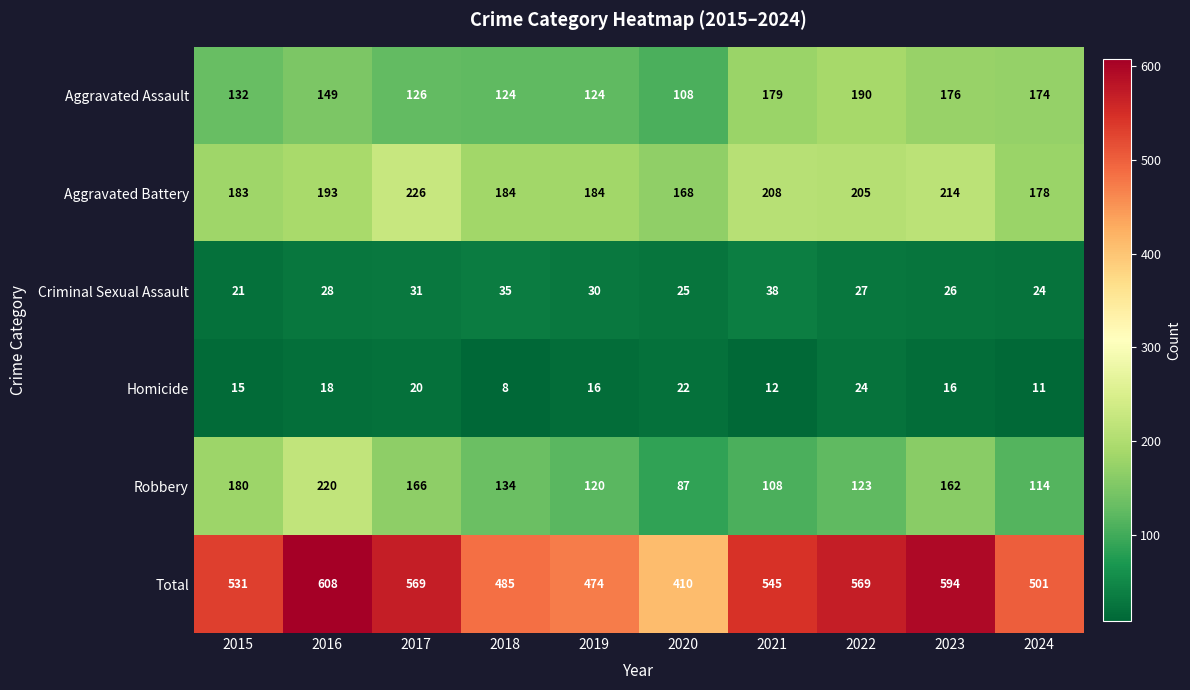

Which series has the largest range (max minus min)?

Total